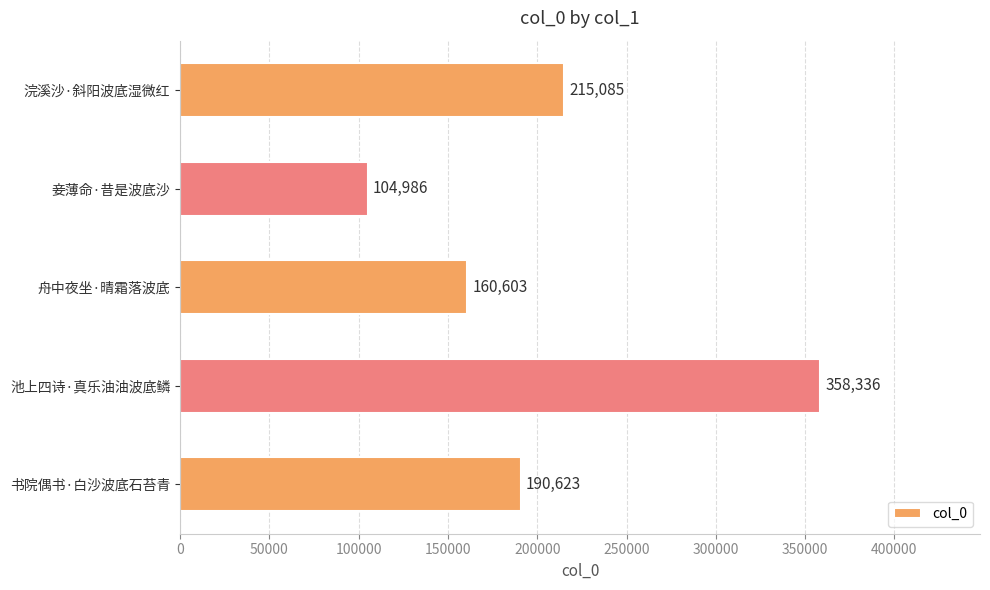

Reading bottom to top, what are all the values shown in this chart?

190623	358336	160603	104986	215085